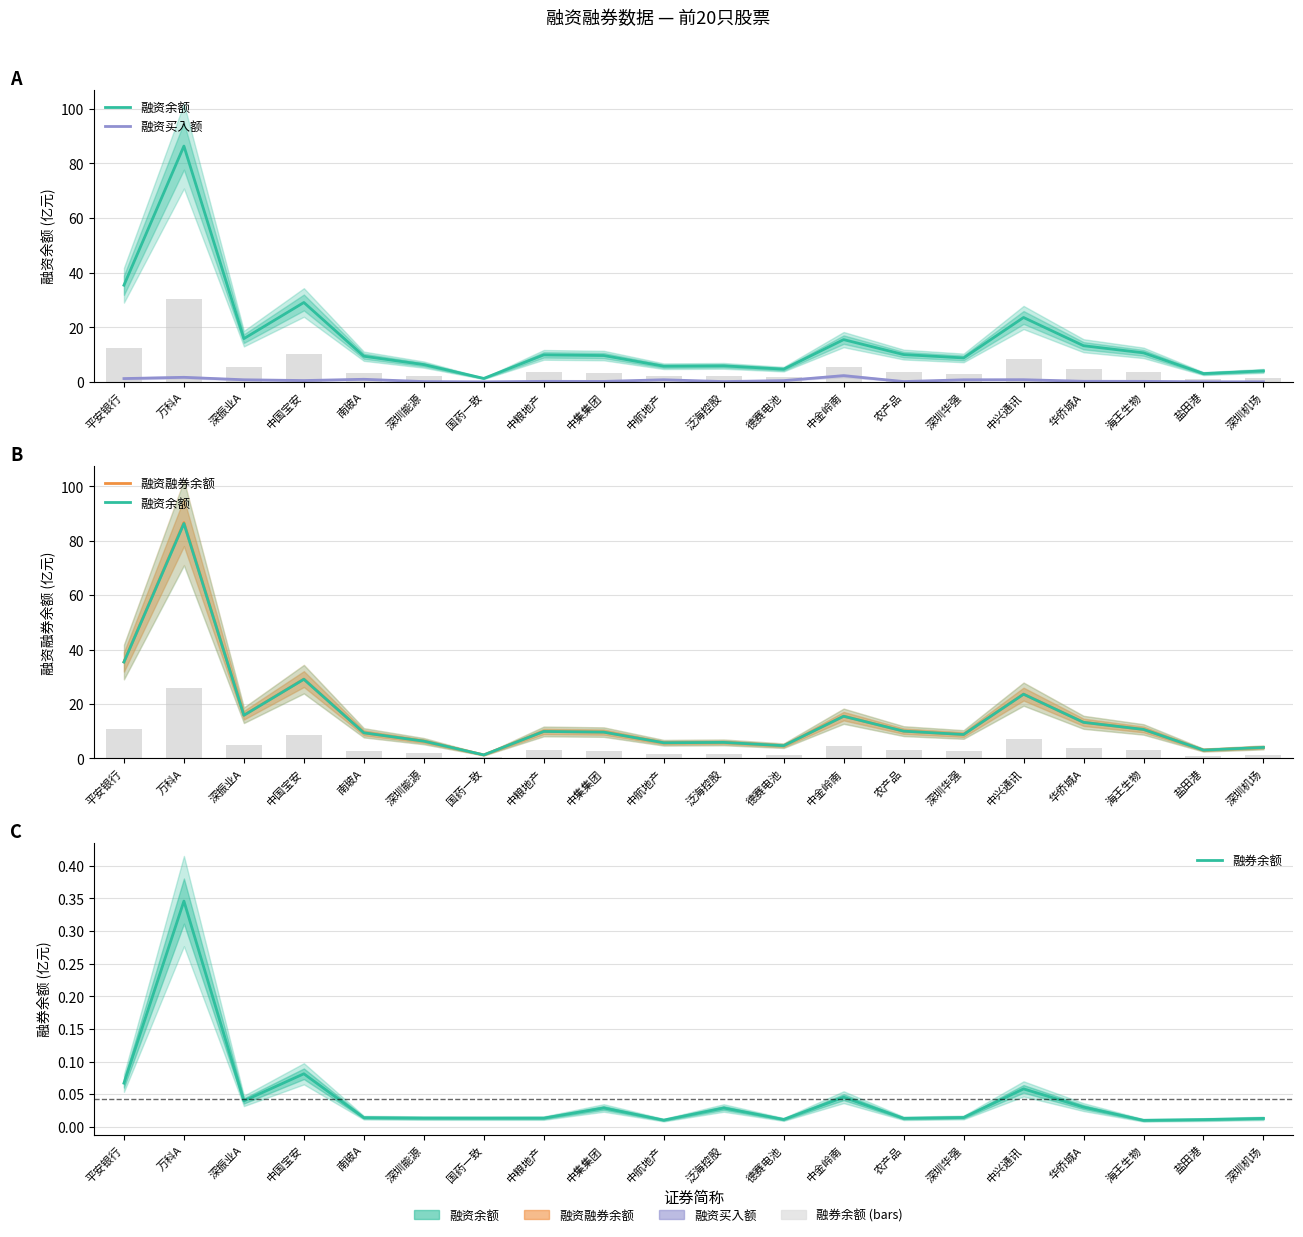

What is the sum of the 融资买入额 values at 深圳华强 and 中粮地产?

1.0